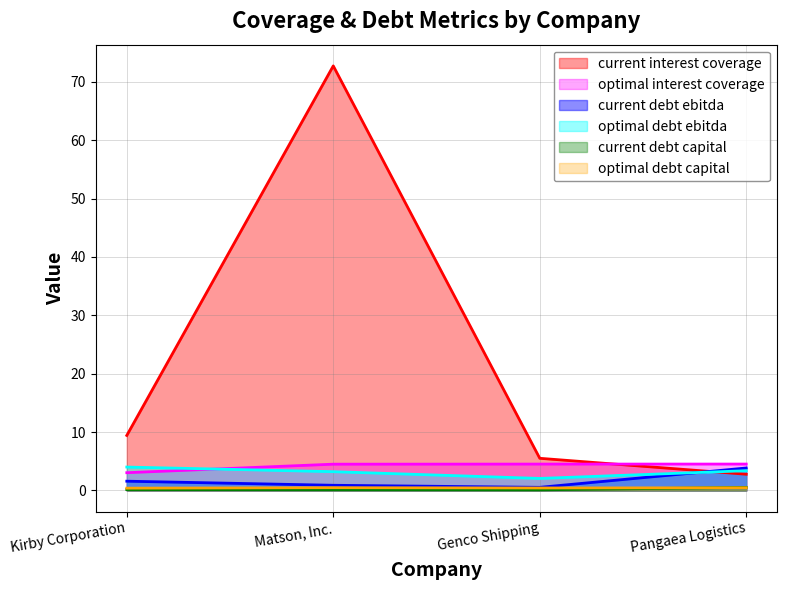

What are all the series names shown in the legend?

current interest coverage, optimal interest coverage, current debt ebitda, optimal debt ebitda, current debt capital, optimal debt capital